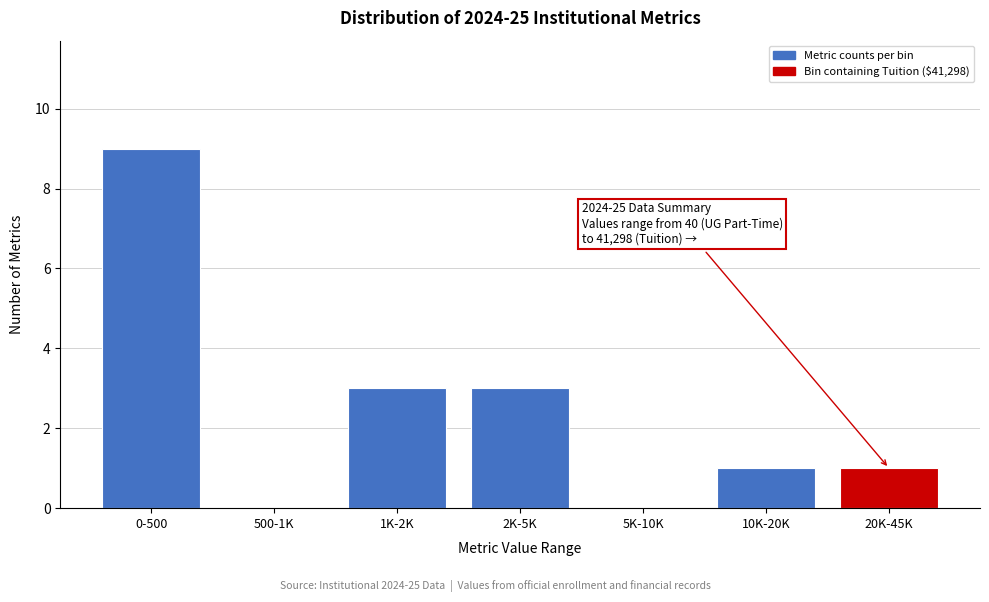

Reading right to left, list all the values displayed in this chart.

20K-45K=1	10K-20K=1	5K-10K=0	2K-5K=3	1K-2K=3	500-1K=0	0-500=9